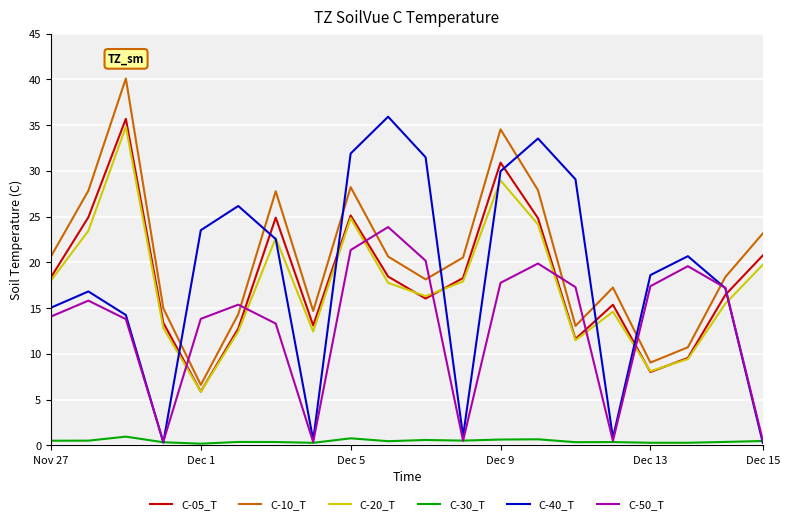

True or false: C-30_T has more than 1 interior local peaks.

True